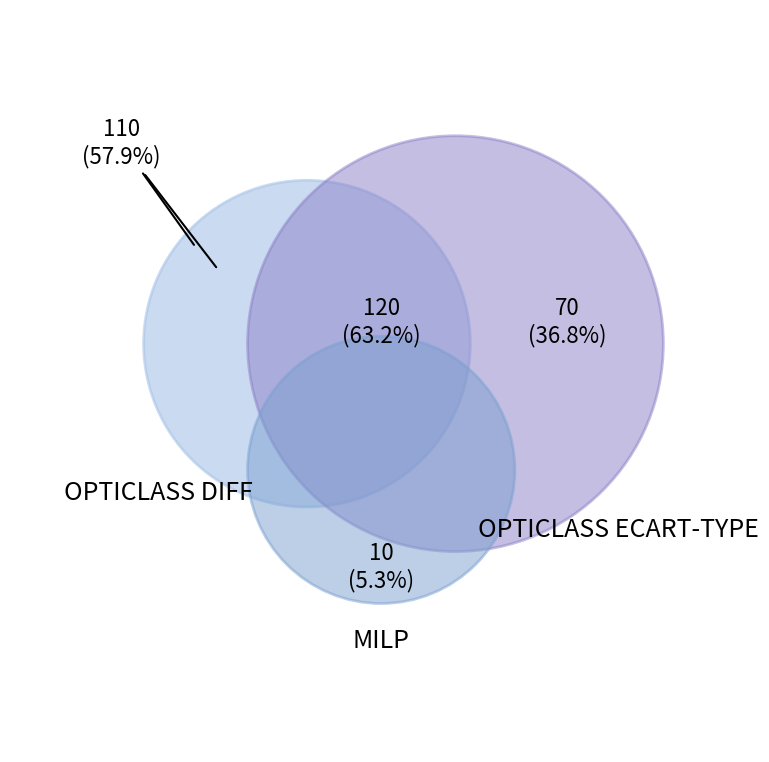

What is the majority slice?

OPTICLASS DIFF